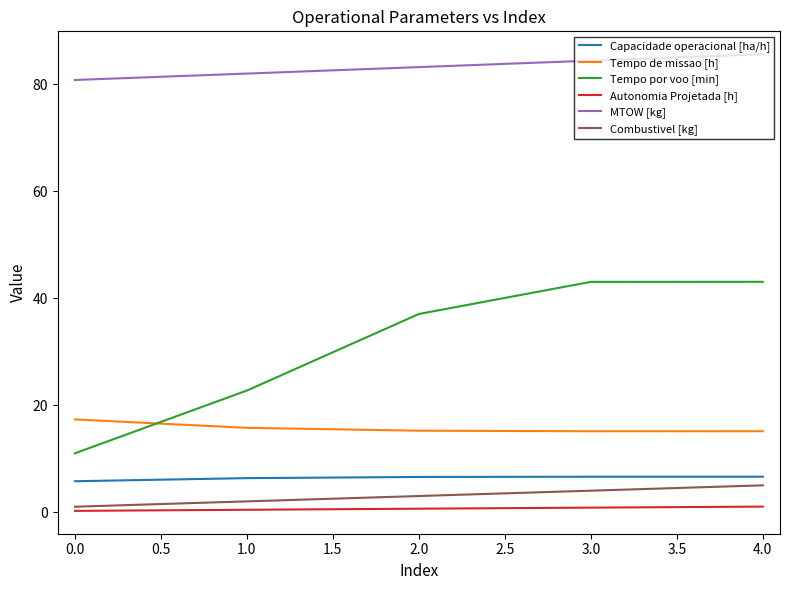

Which series has the widest spread of values?

Tempo por voo [min]